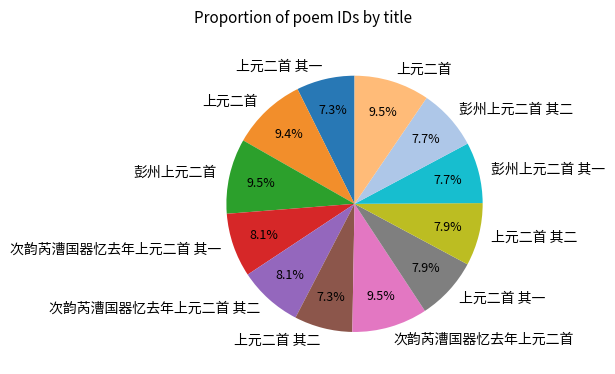

Is there any slice that represents more than half of the pie?

No